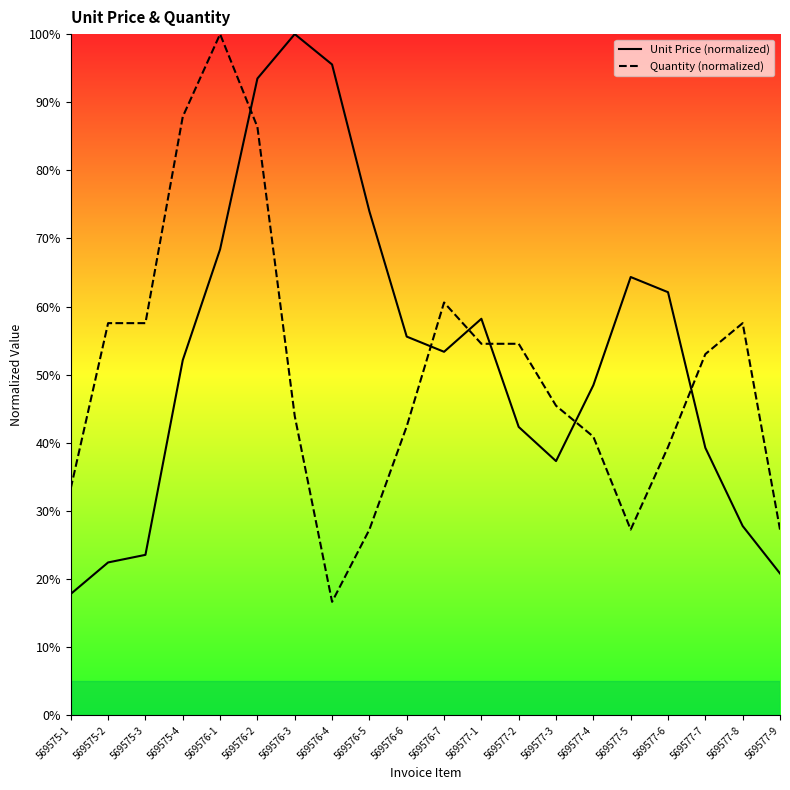

What is the label of the 1st point from the right?

569577-9